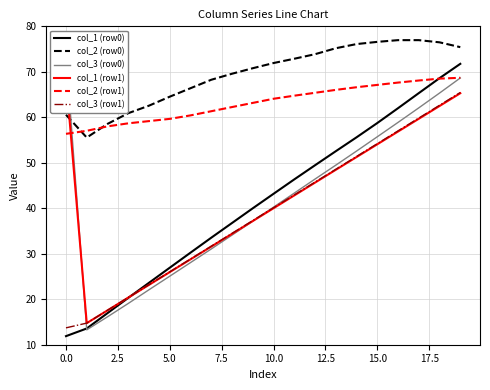

True or false: col_3 (row0) and col_3 (row1) intersect in this chart.

True